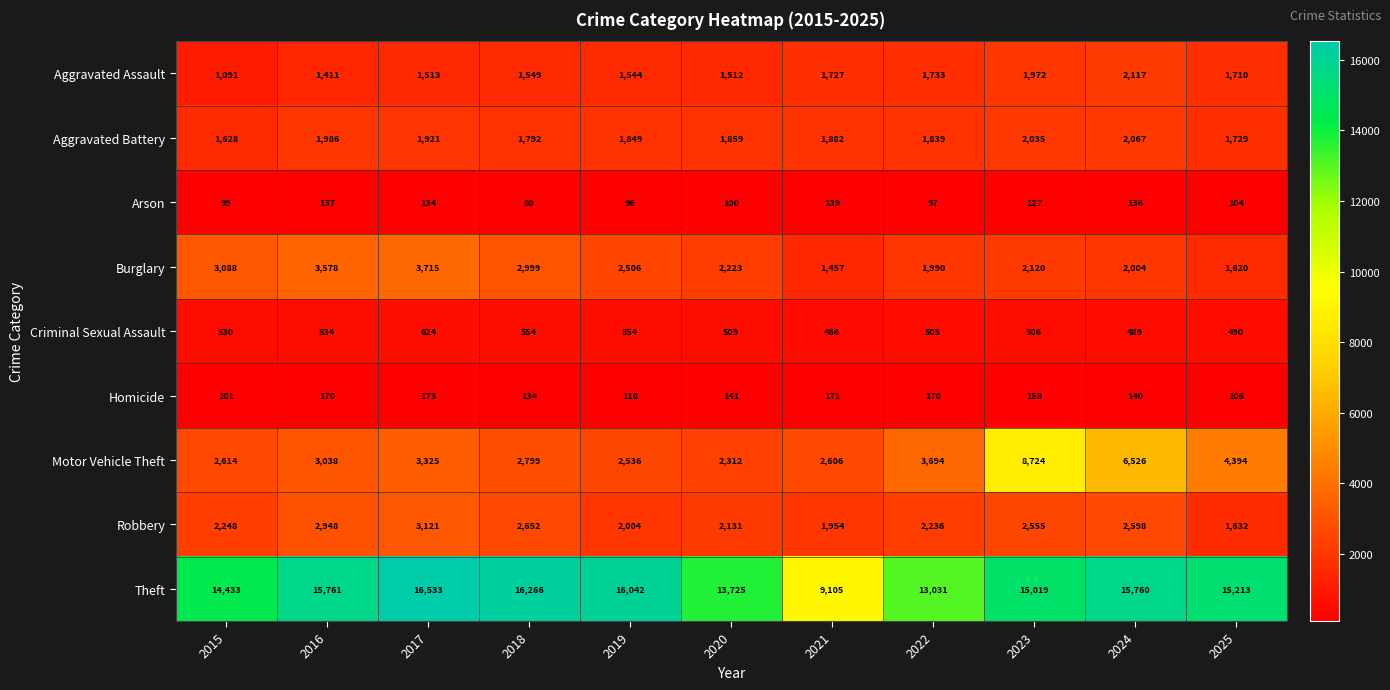

What is the average value of the Burglary series?

2482